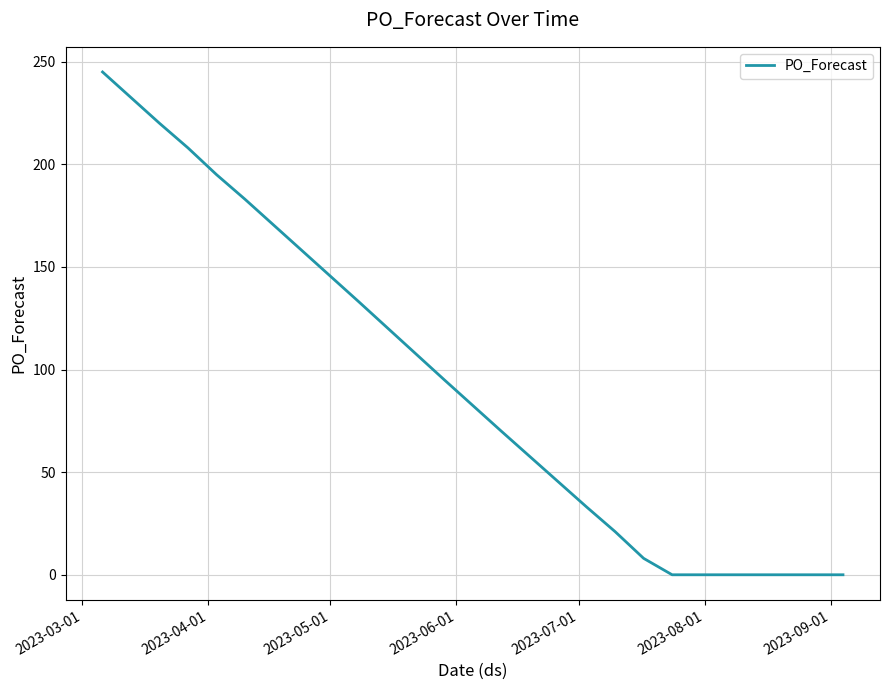

What is the greatest value displayed?

245